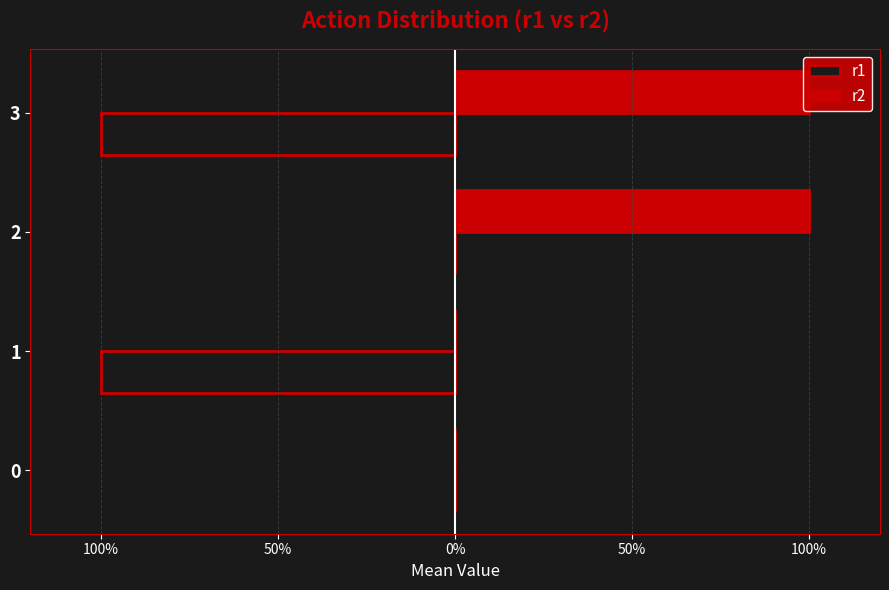

Is it true that r1 equals 1 at 0?

False